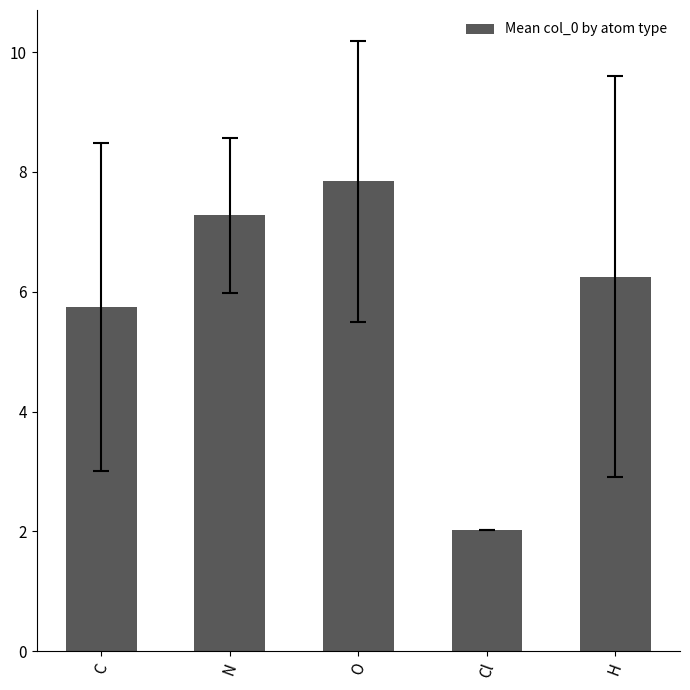

What value does the data have at H?

6.3